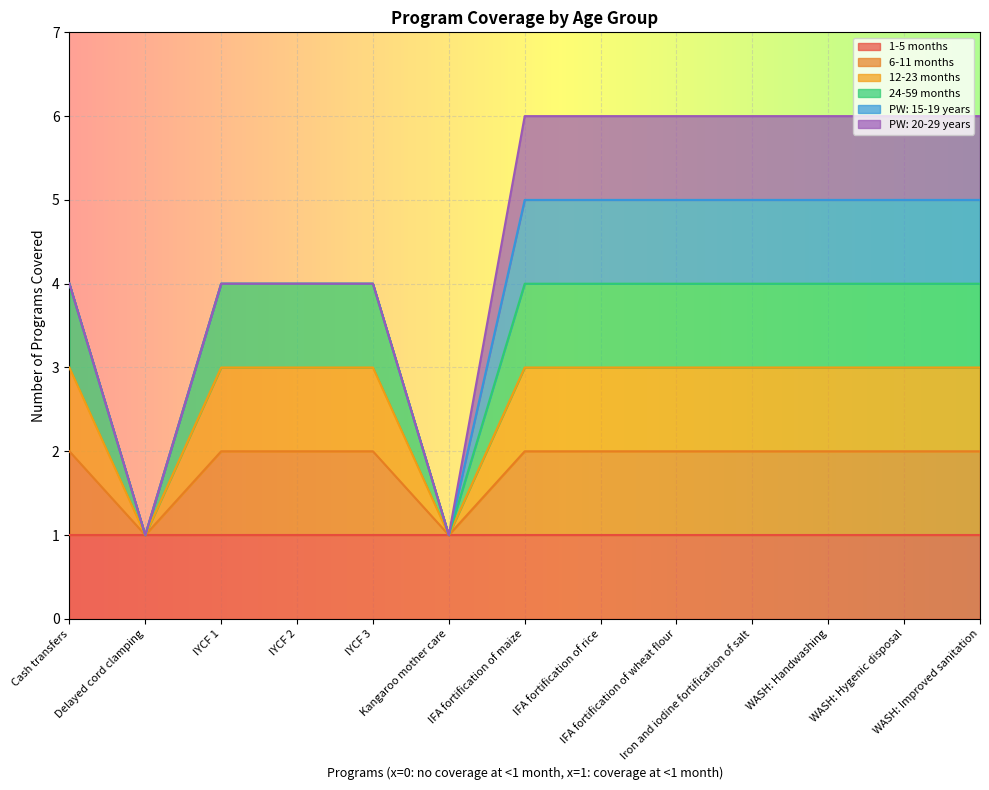

Does the chart display data point markers on the line(s)?

No